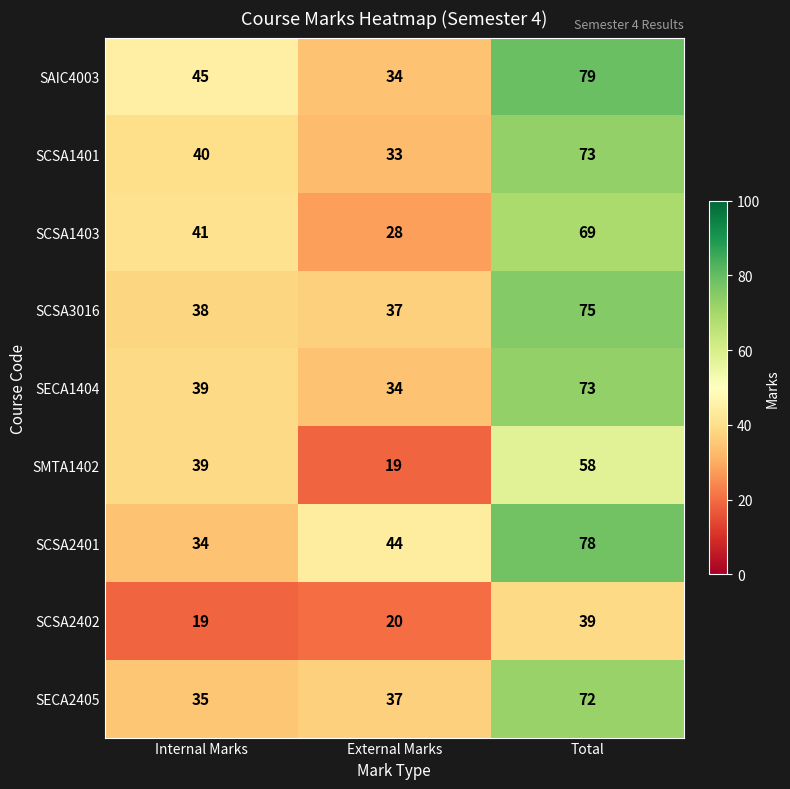

At which label is SMTA1402 closest to 38?

Internal Marks